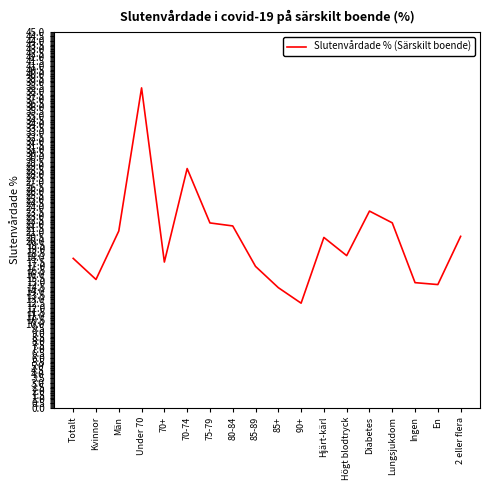

What is the minimum value shown in the chart?

12.5